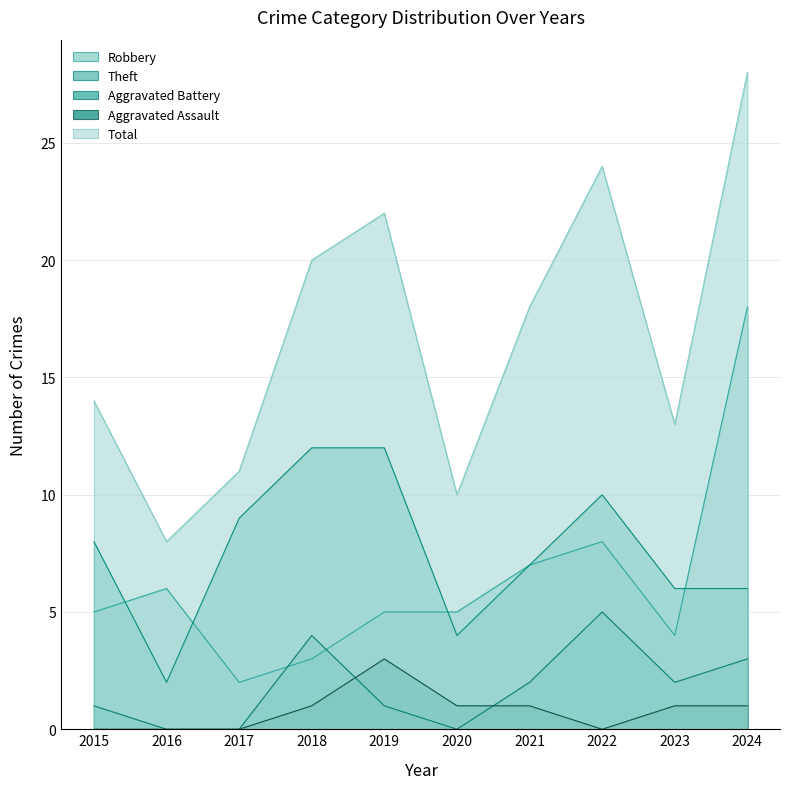

How many data points does each series have?

10